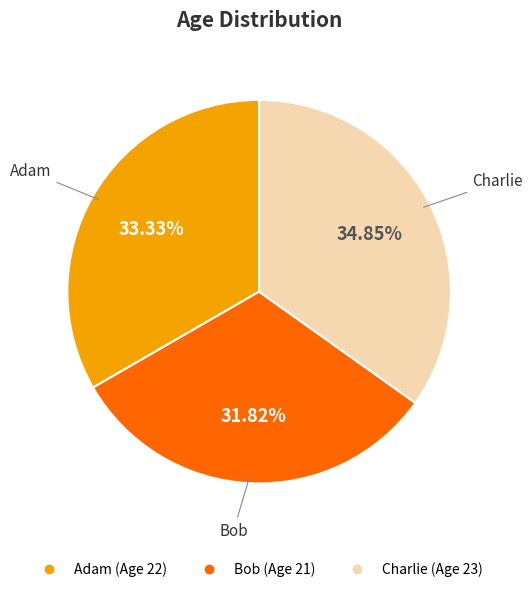

To the nearest percent, what is the difference between the largest and smallest slice percentages?

3%